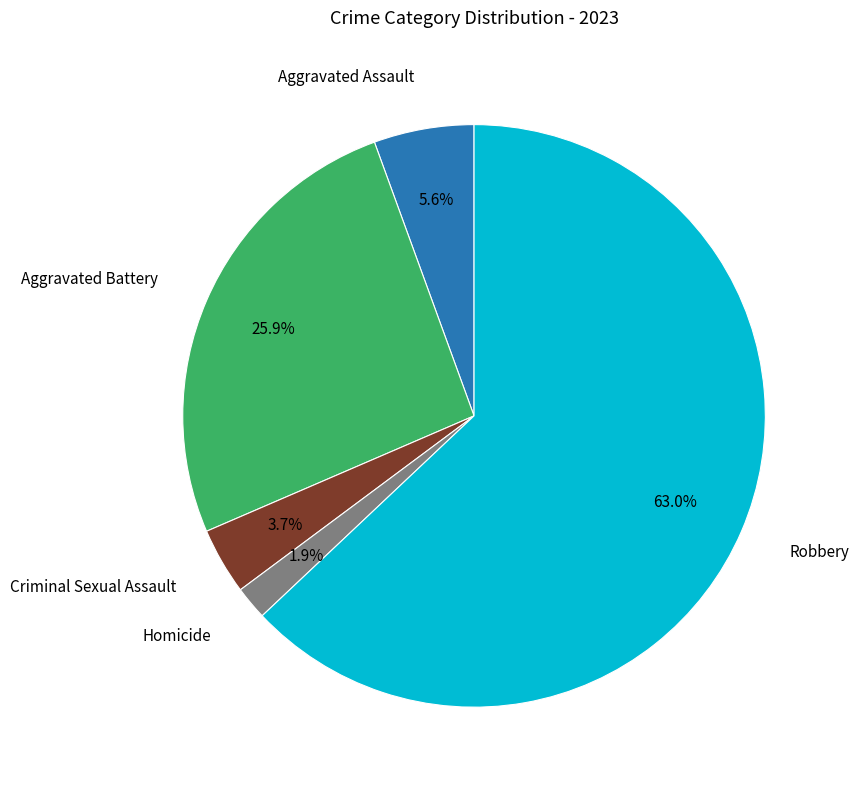

Is there any slice that represents more than half of the pie?

Yes